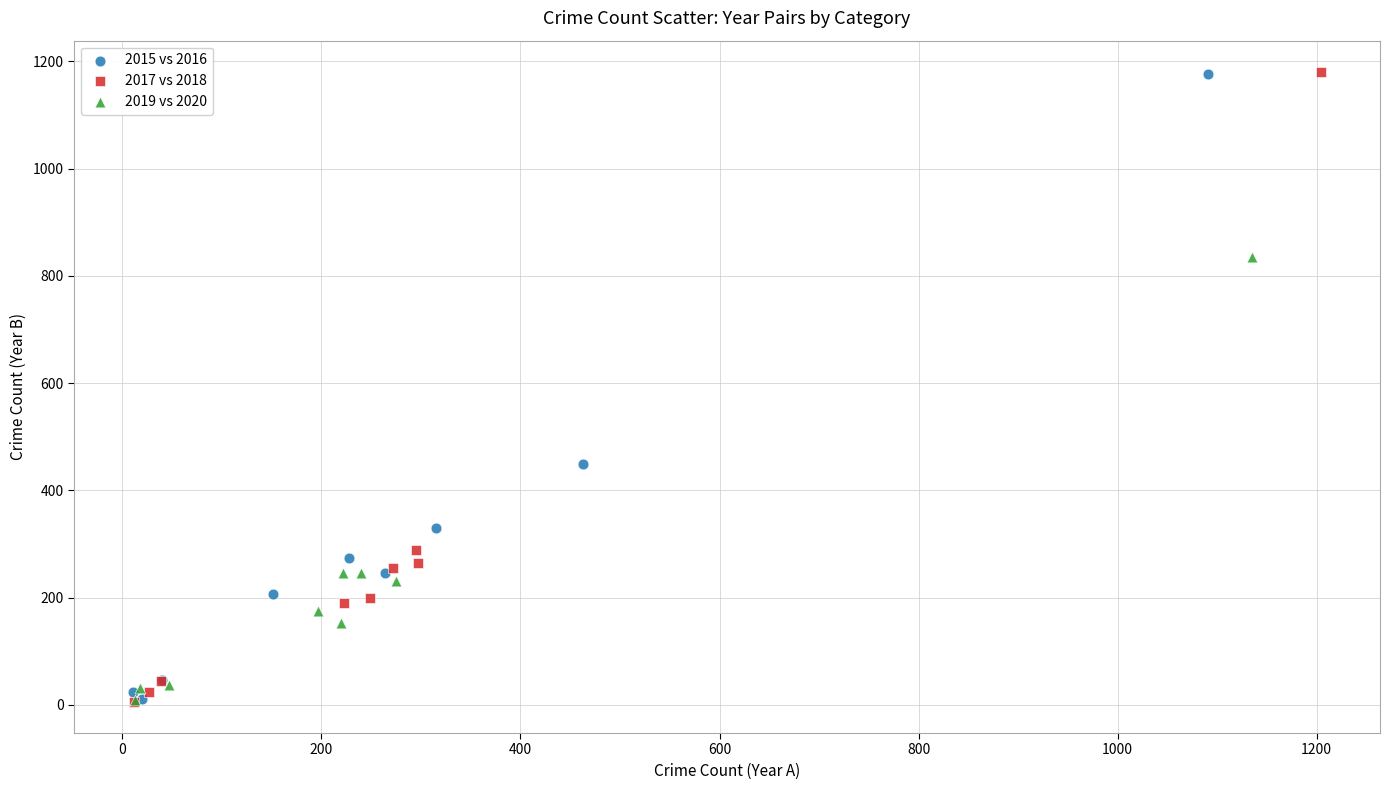

Which series has the largest Y range (max minus min)?

2017 vs 2018